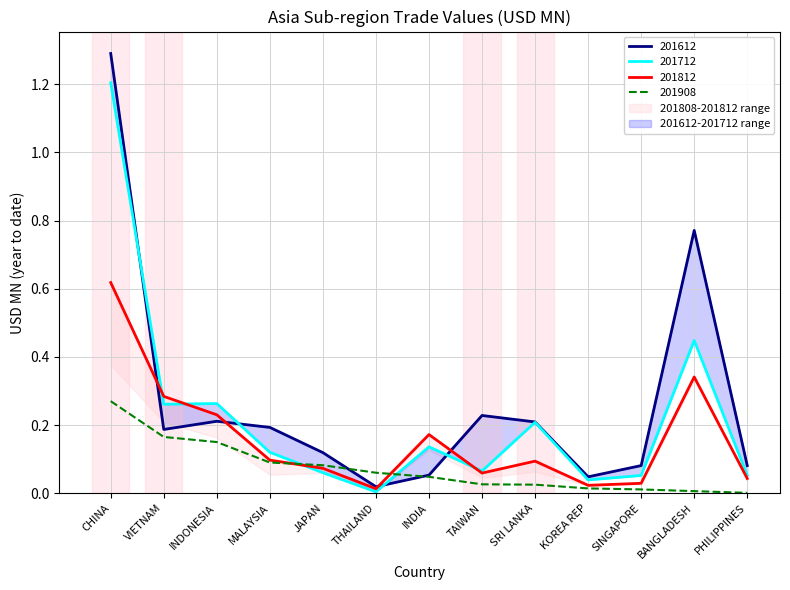

The value of 201612 at MALAYSIA is 0.3. True or false?

False